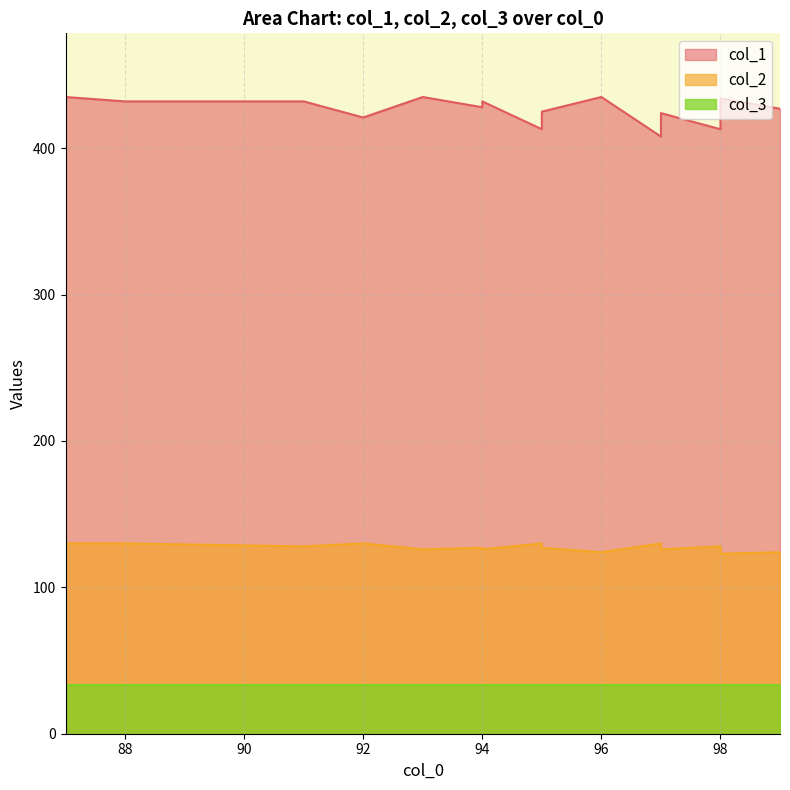

What is the sum of all col_2 values?

2164